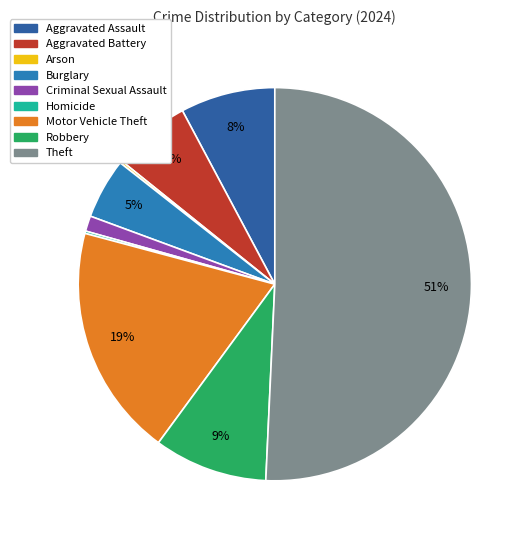

Which category has the smallest portion of the pie?

Arson